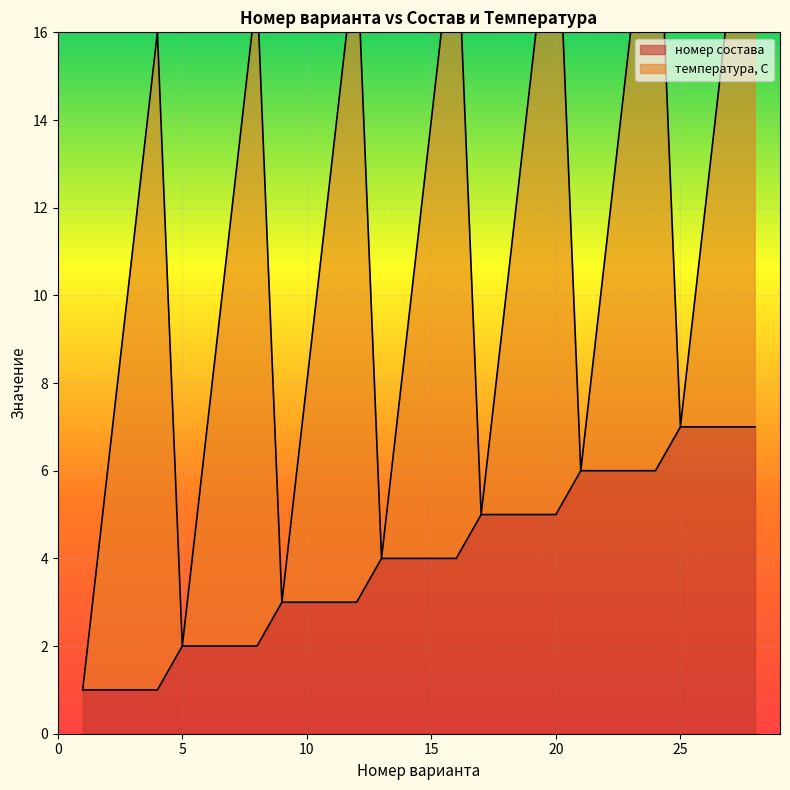

True or false: номер состава has a value of 7 at 20.

False